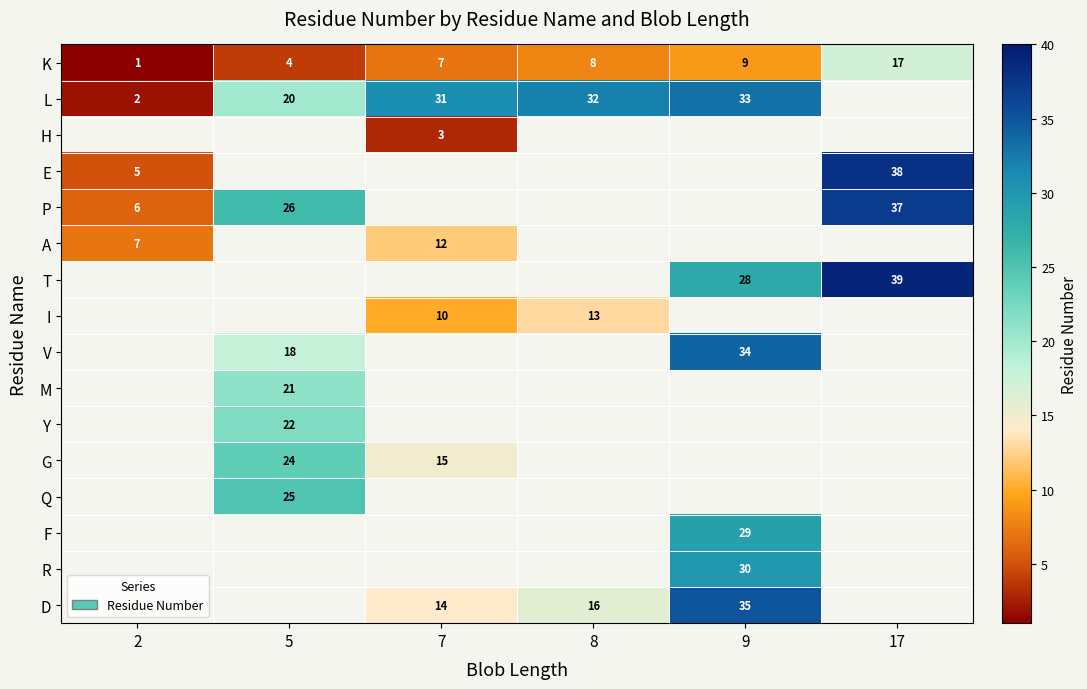

Is the value of R at 9 greater than the value of Q at 5?

Yes